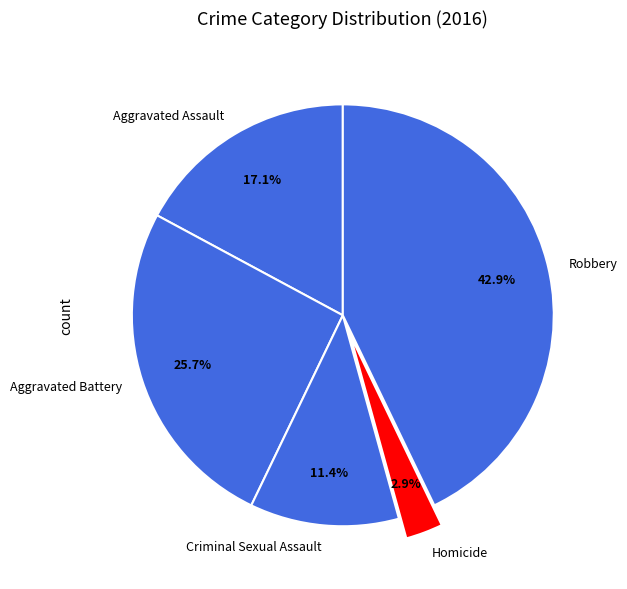

Which category has the smallest portion of the pie?

Homicide